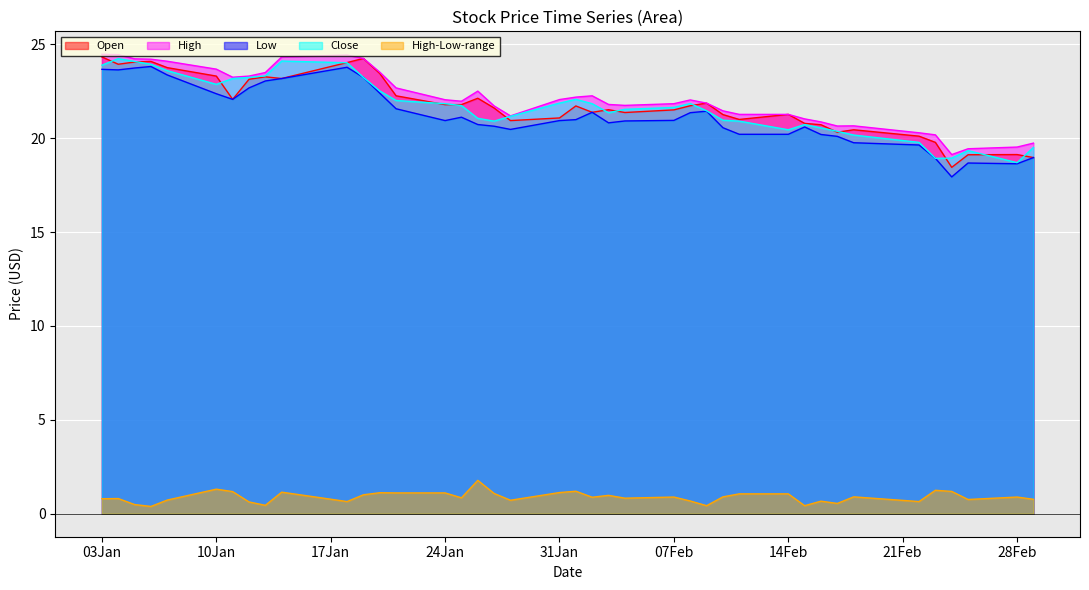

True or false: Close and Low intersect in this chart.

False